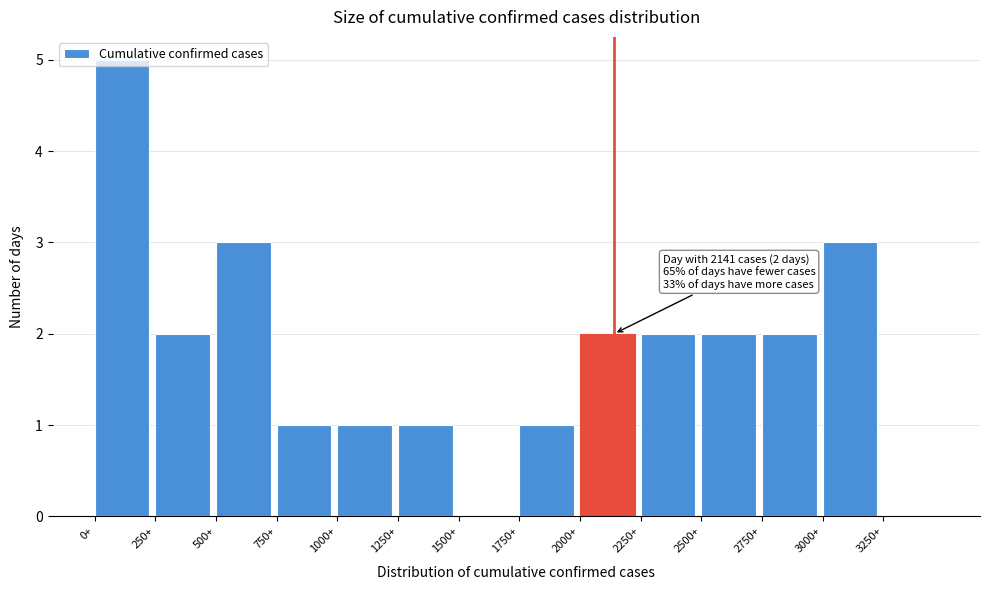

Which range on the x-axis has the tallest bar?

0 to 250